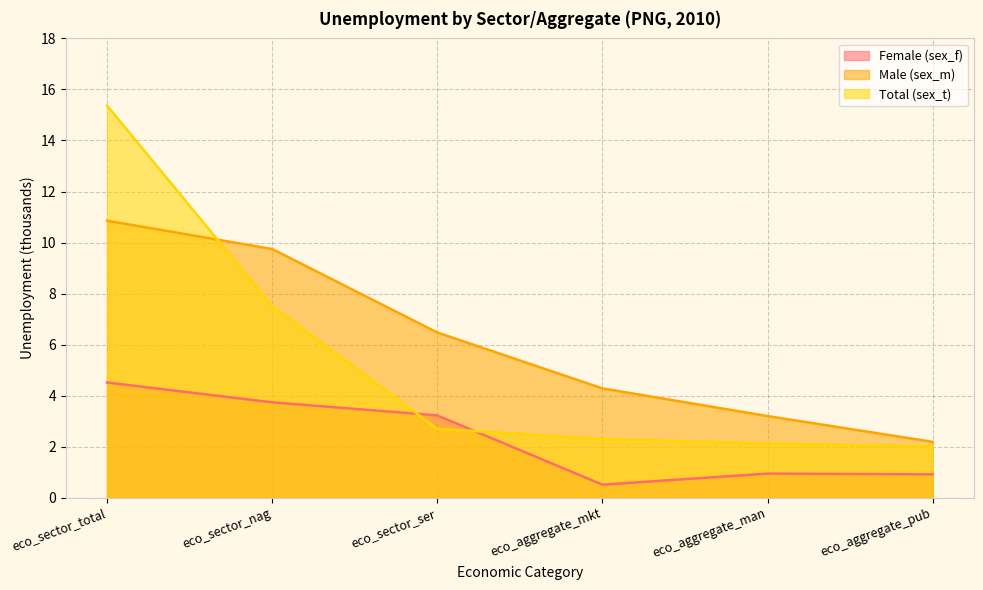

Is the value of Male (sex_m) at eco_sector_nag greater than the value of Total (sex_t) at eco_sector_ser?

Yes